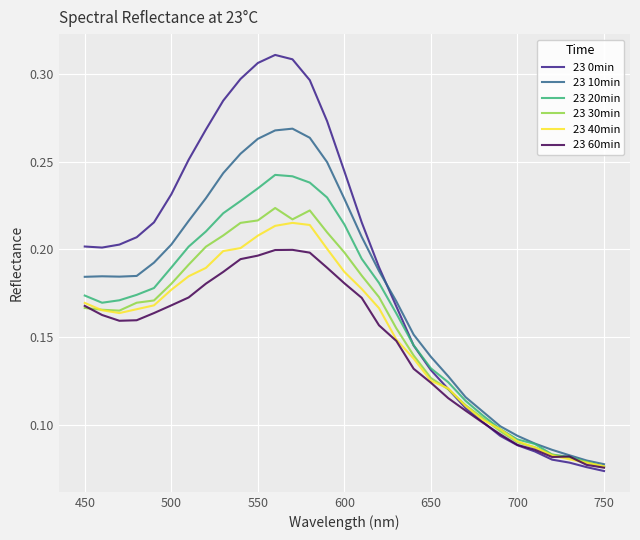

Which series has the largest total across all categories?

23 0min